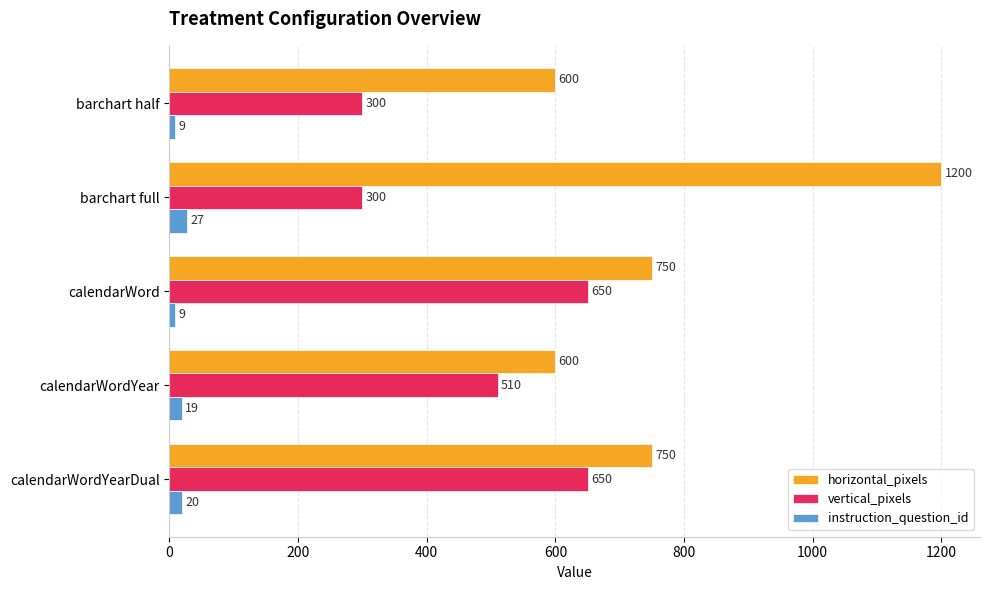

What is the difference between the instruction_question_id values at calendarWord and calendarWordYearDual?

11